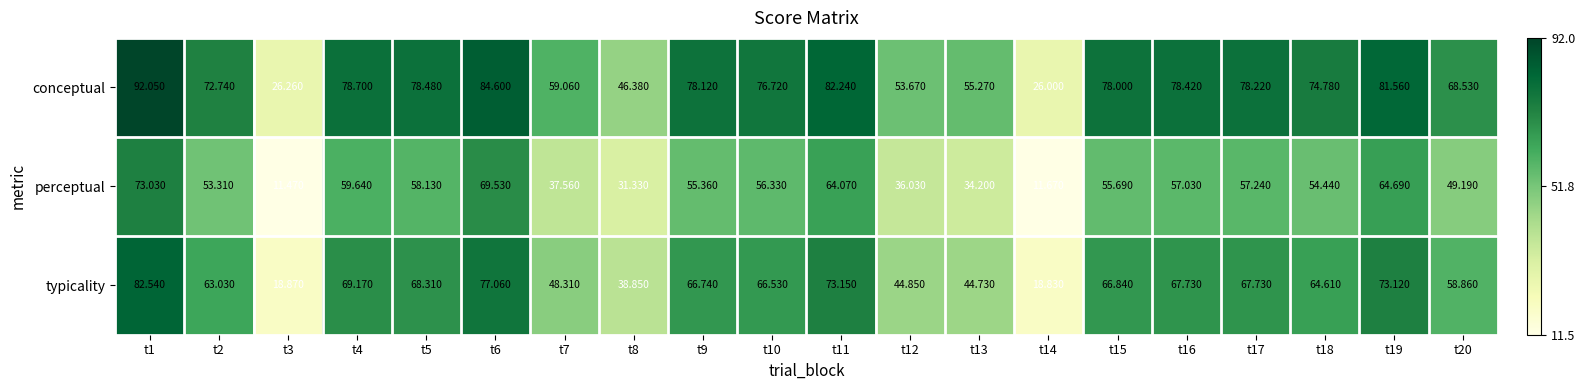

How many data points does each series have?

20